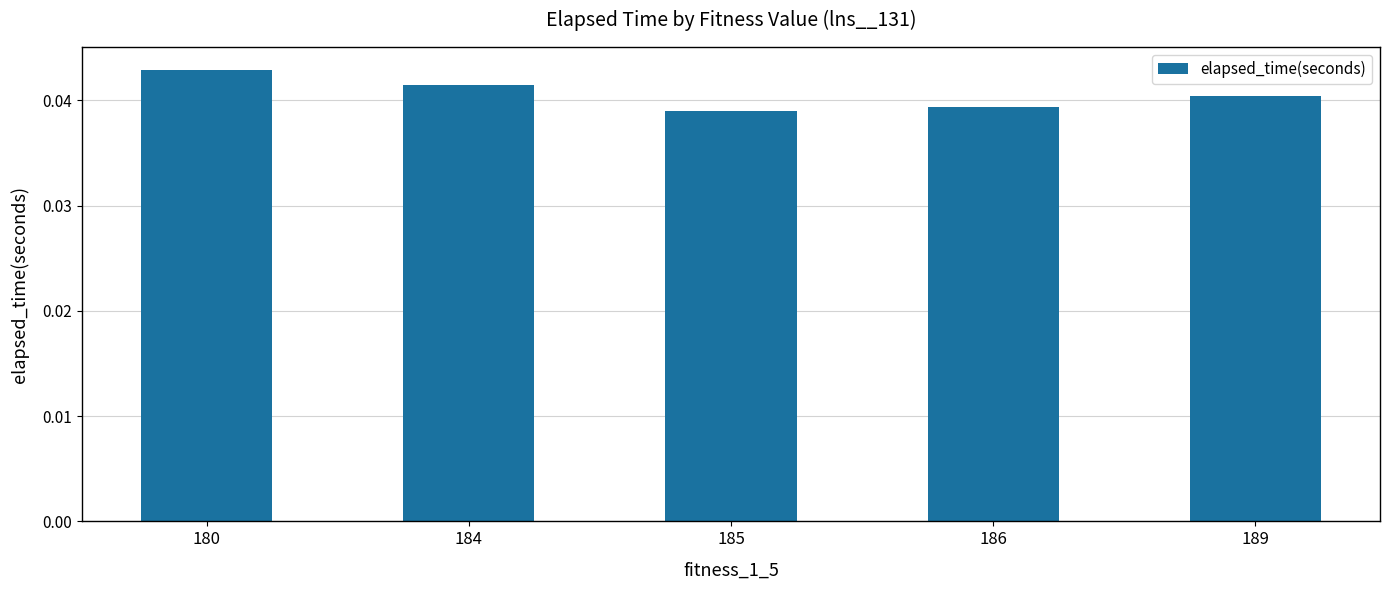

The chart shows a value of 0.1 at 184. True or false?

False